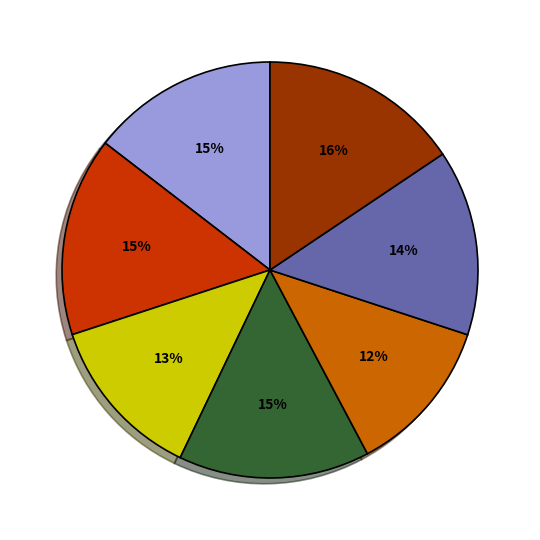

Is there any slice that represents more than half of the pie?

No